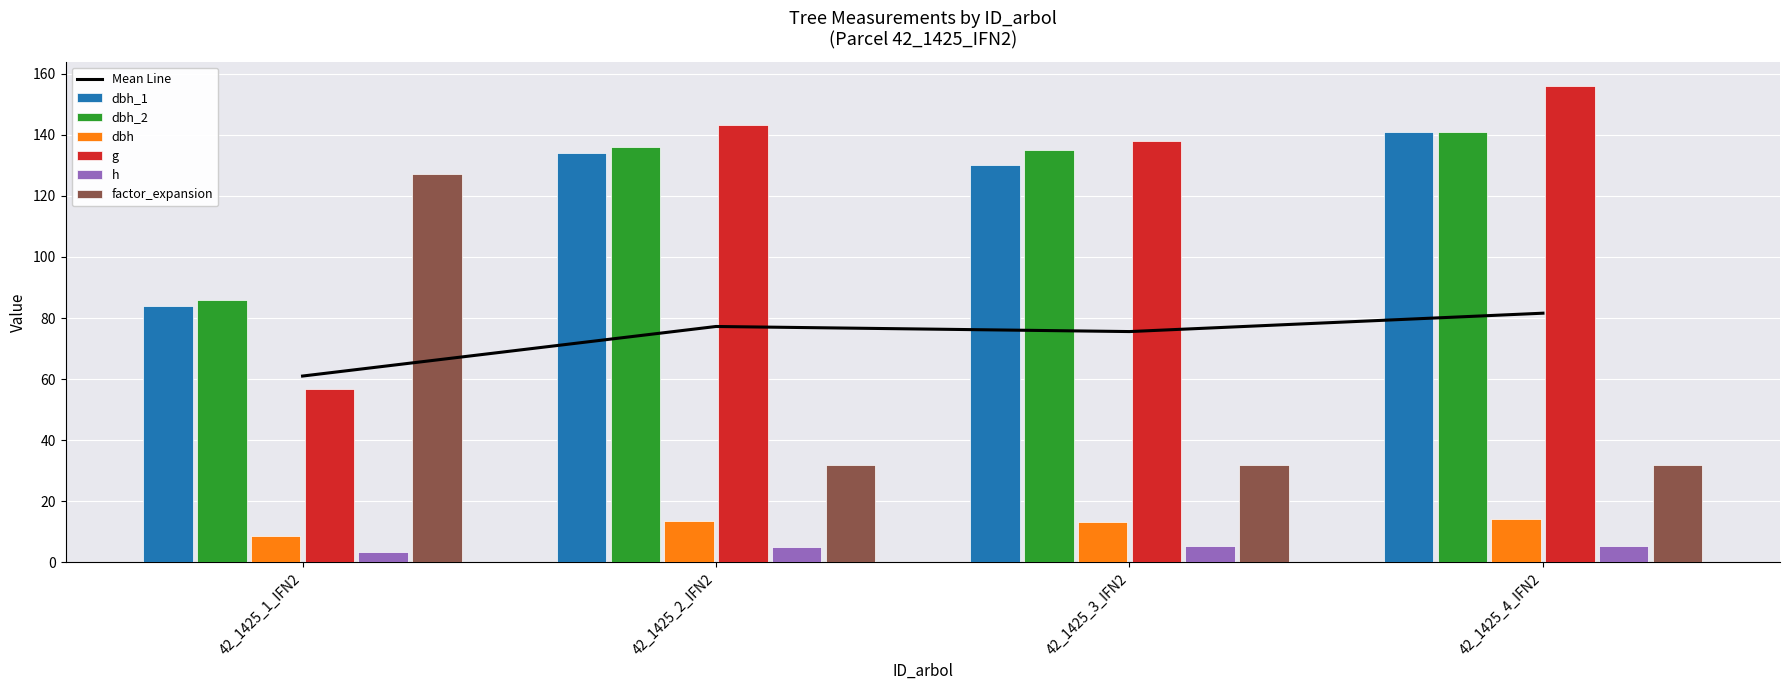

Reading right to left, what are all the values shown in this chart?

dbh_1: 141.0	130.0	134.0	84.0
dbh_2: 141.0	135.0	136.0	86.0
dbh: 14.1	13.2	13.5	8.5
g: 156.2	137.9	143.1	56.8
h: 5.5	5.5	5.0	3.5
factor_expansion: 31.8	31.8	31.8	127.3